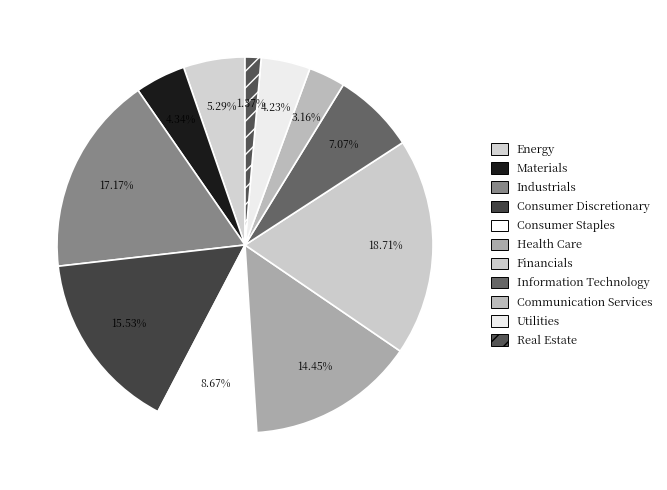

True or false: Real Estate accounts for 11% of the total.

False